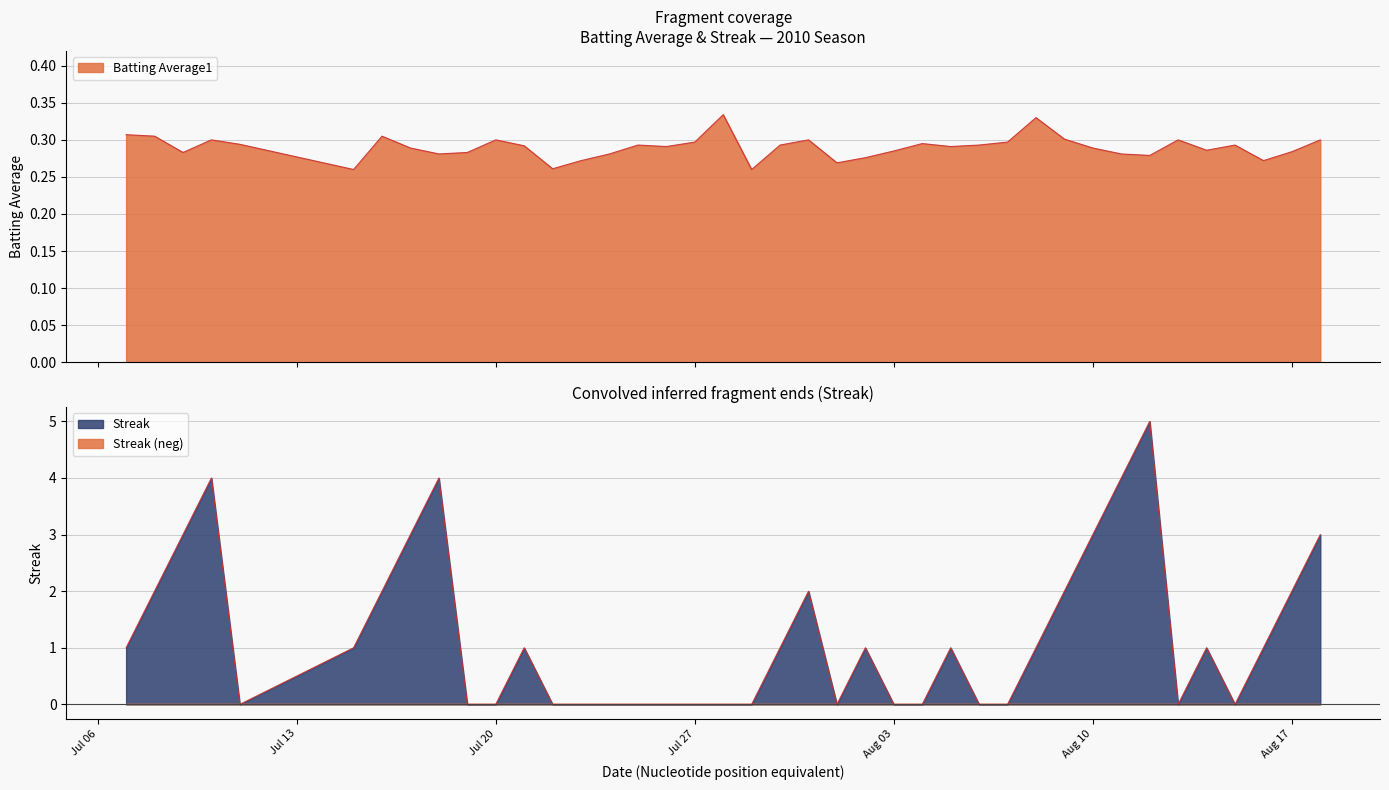

How many times do Streak and Batting Average1 cross each other?

16